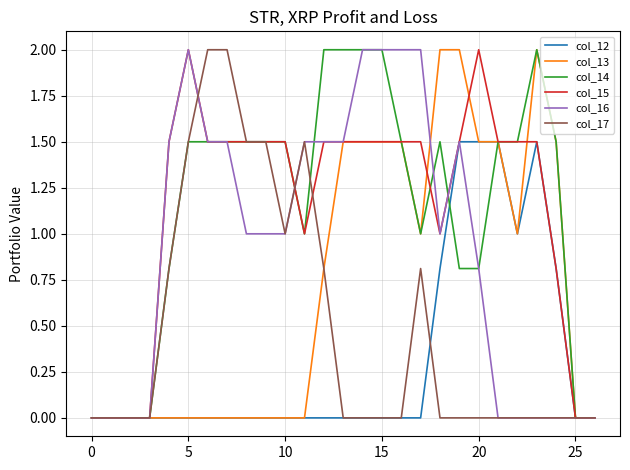

What are all the series names shown in the legend?

col_12, col_13, col_14, col_15, col_16, col_17